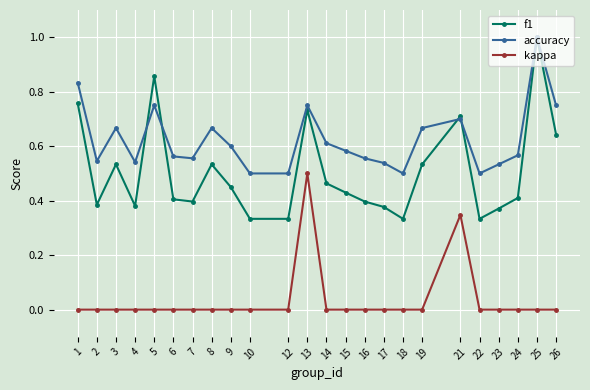

True or false: kappa and f1 cross at least once.

False